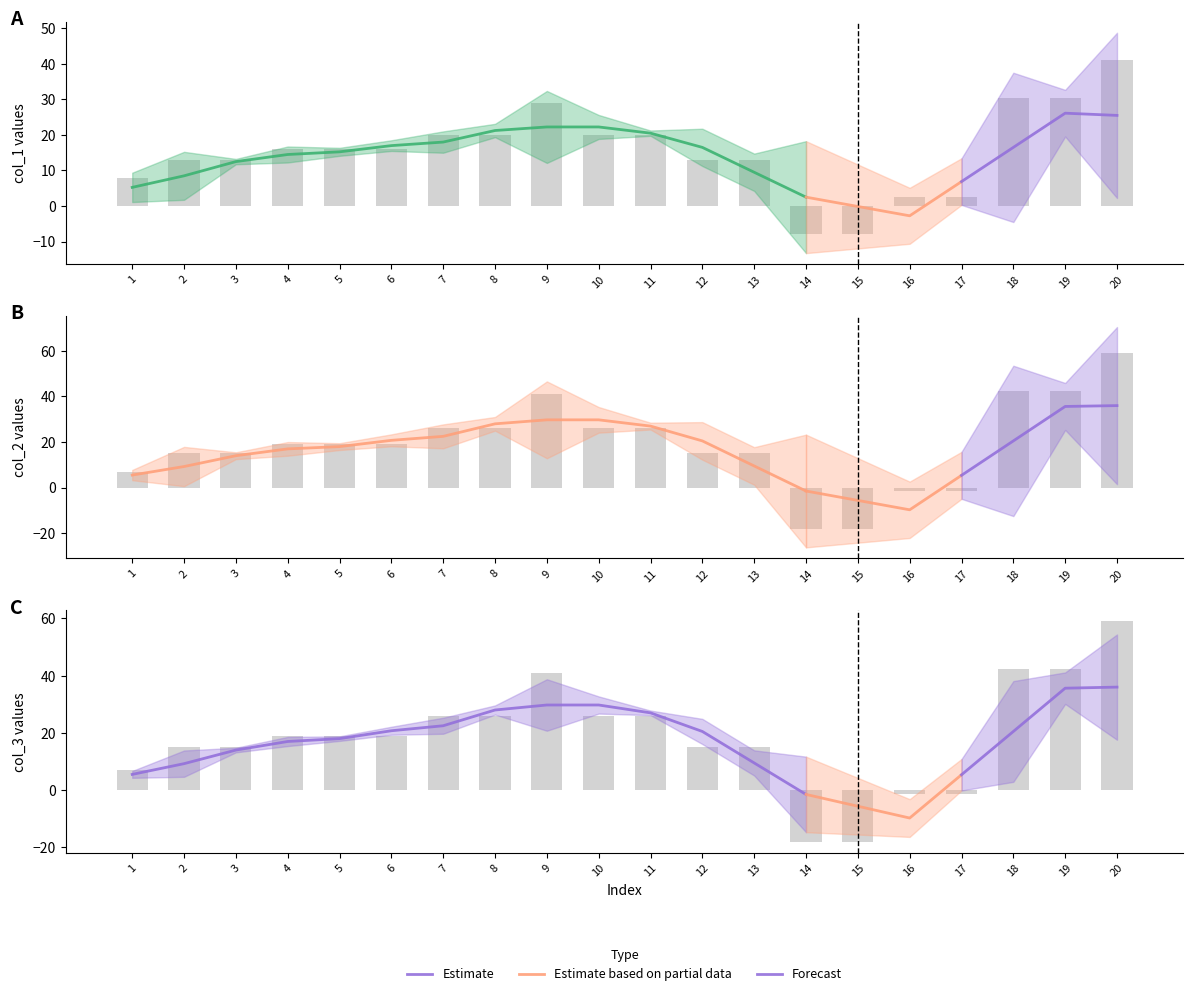

List the labels in order of col_2 value, smallest first.

14, 15, 16, 17, 1, 2, 3, 12, 13, 4, 5, 6, 7, 8, 10, 11, 9, 18, 19, 20